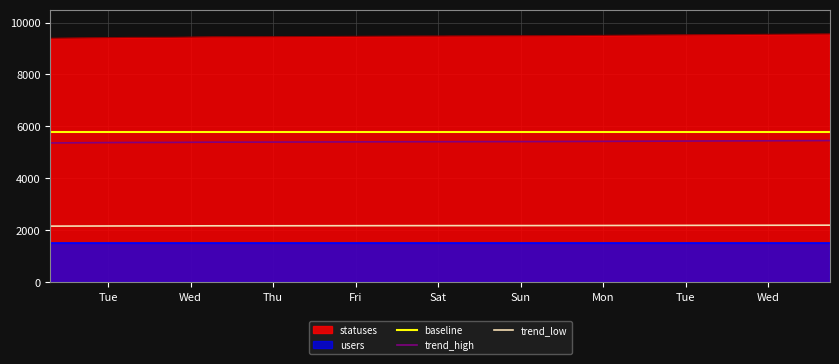

What is the value of the 3rd point from the left?

9426